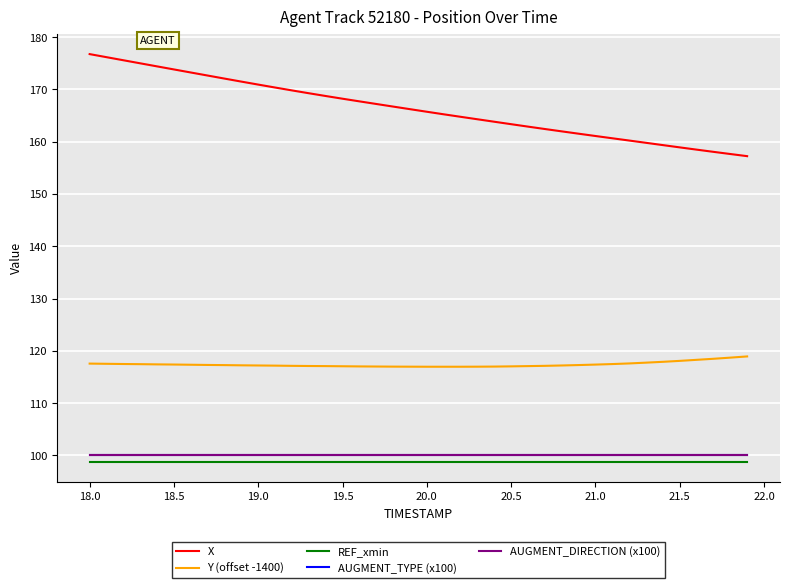

True or false: REF_xmin and X intersect in this chart.

False